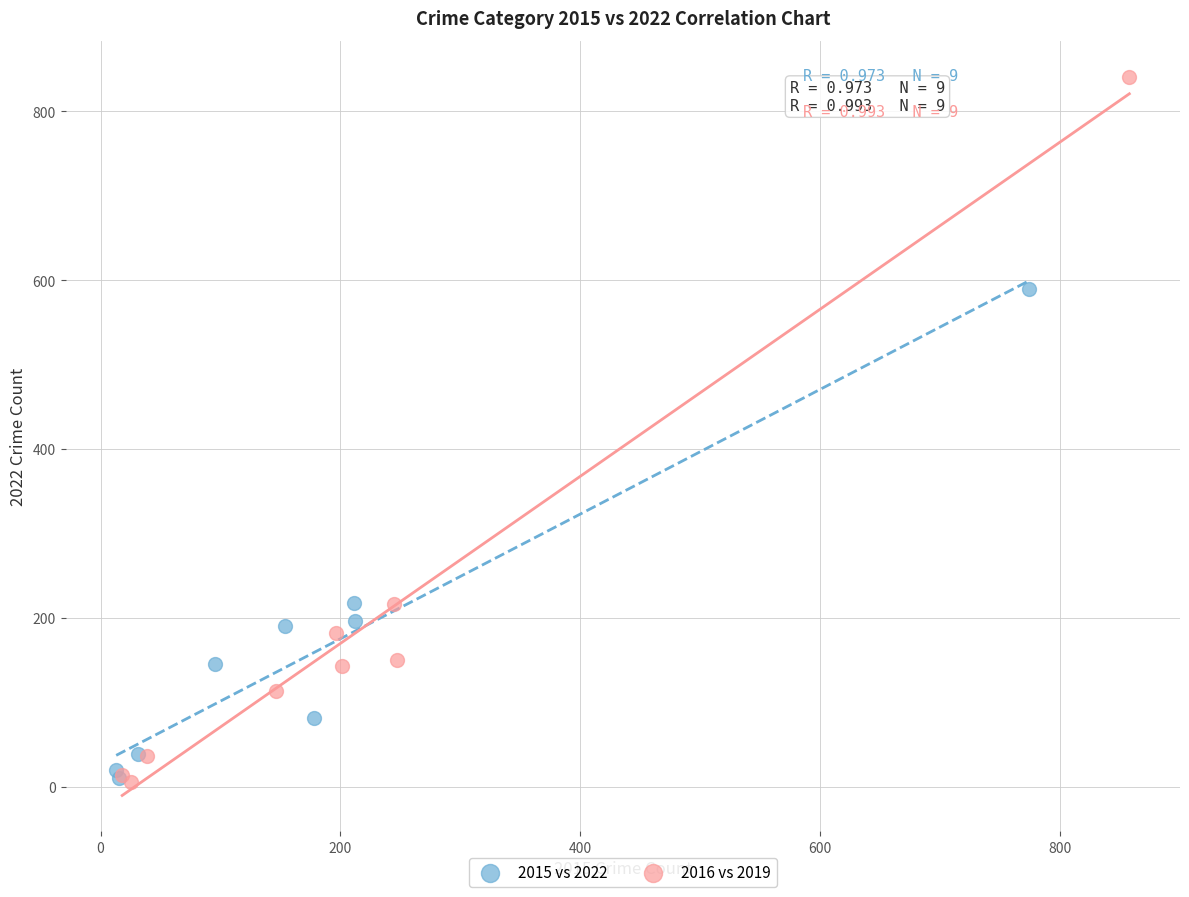

What are all the series names shown in the legend?

2015 vs 2022, 2016 vs 2019